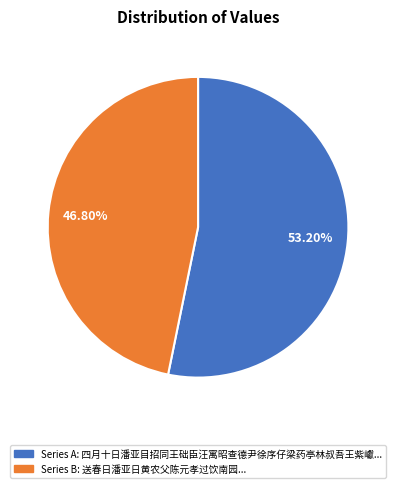

To the nearest percent, what is the difference between the largest and smallest slice percentages?

6%